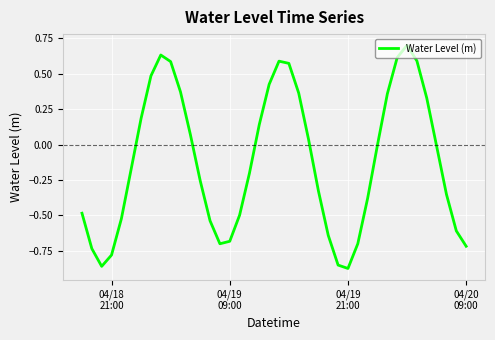

What is the greatest value displayed?

0.7